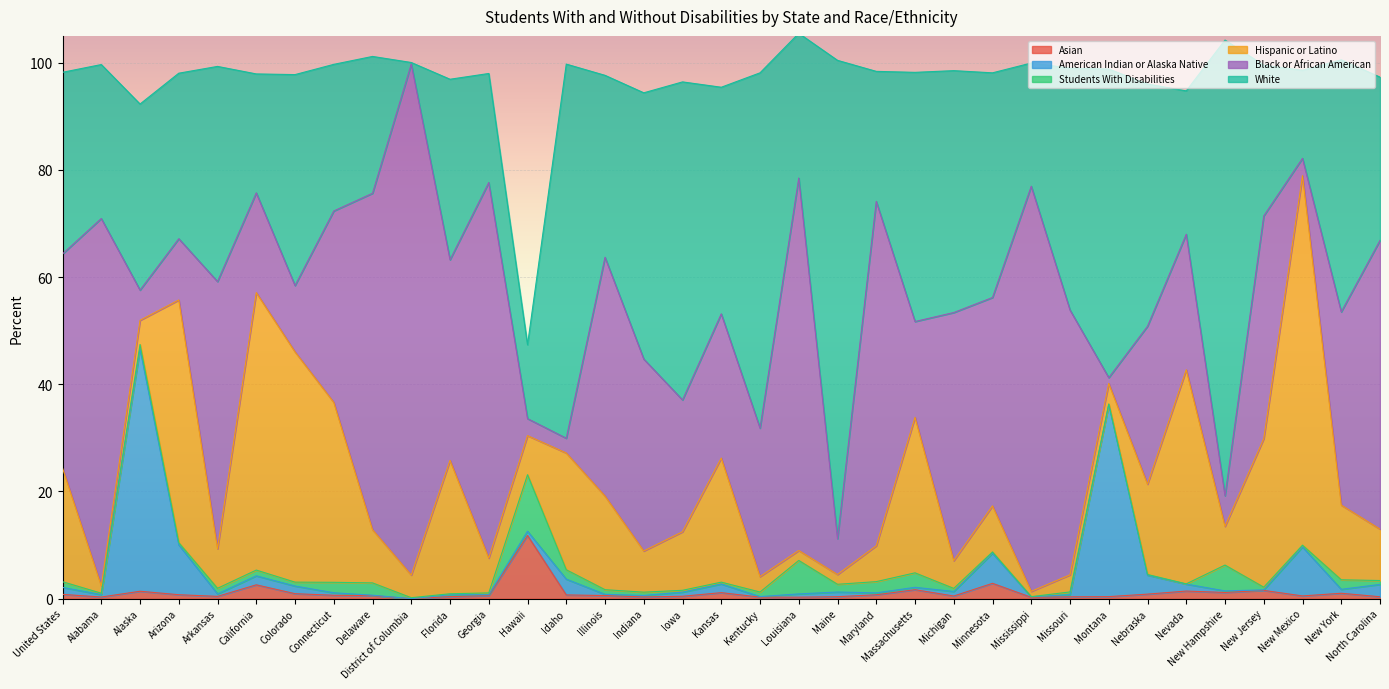

How many series are shown in this chart?

6